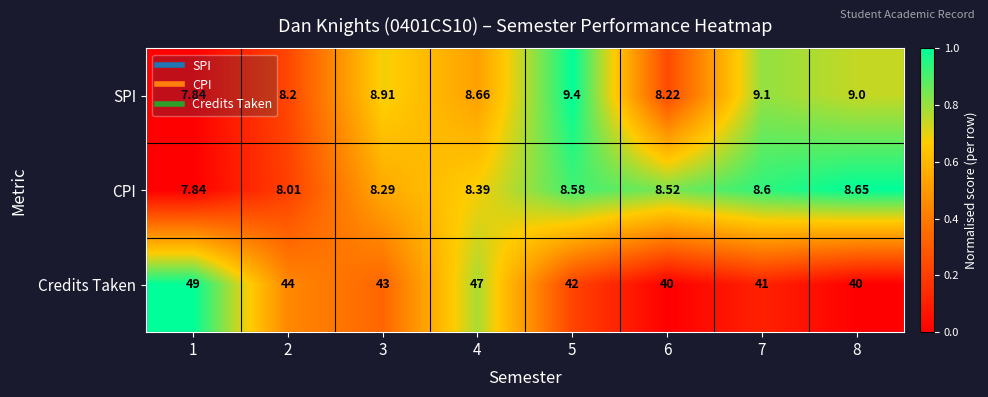

Which series changed the most between 4 and 7?

Credits Taken